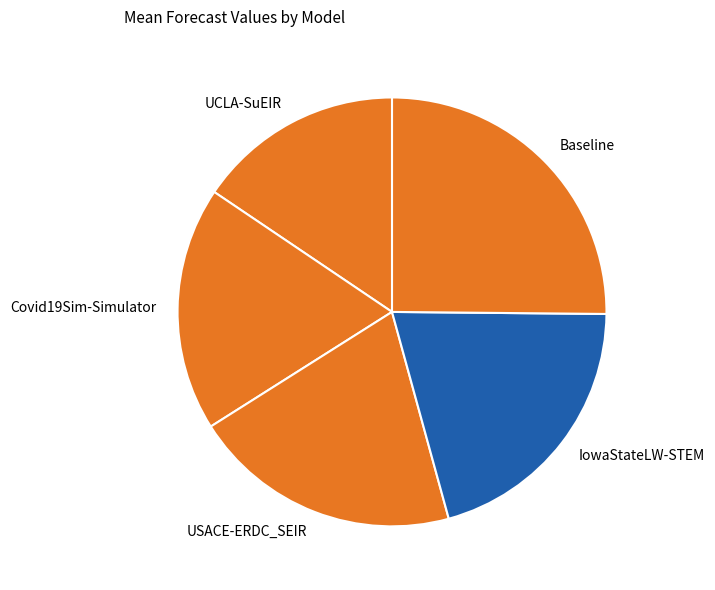

Is Covid19Sim-Simulator the majority of the pie?

No